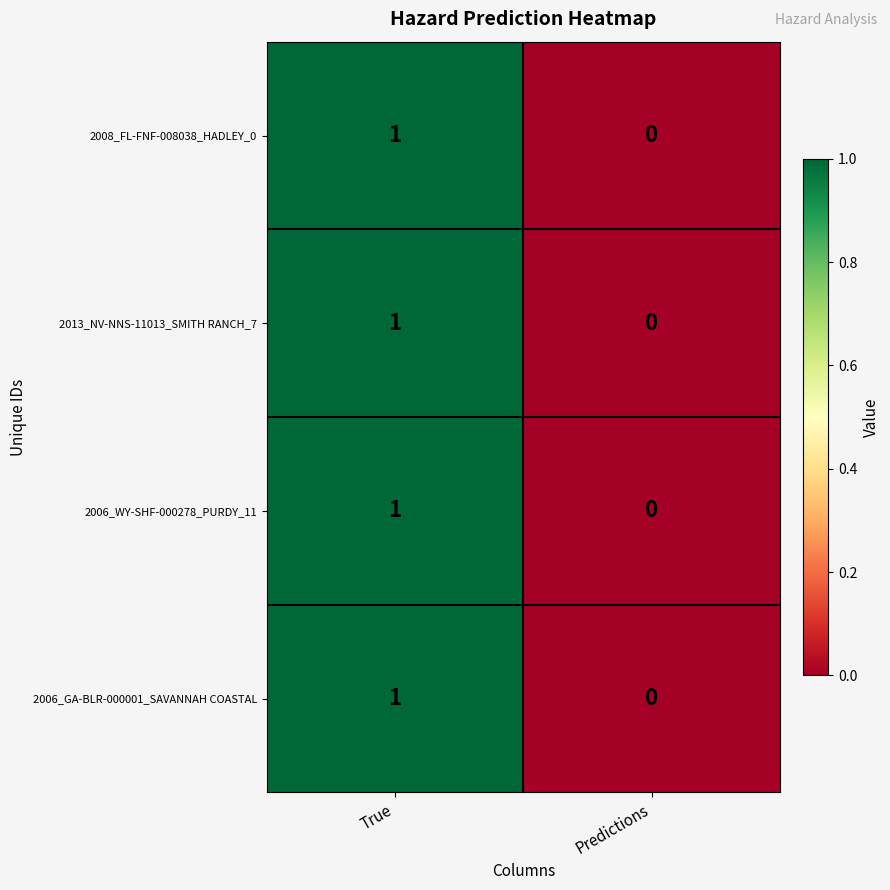

How many values in the 2006_GA-BLR-000001_SAVANNAH COASTAL series are below 1?

1